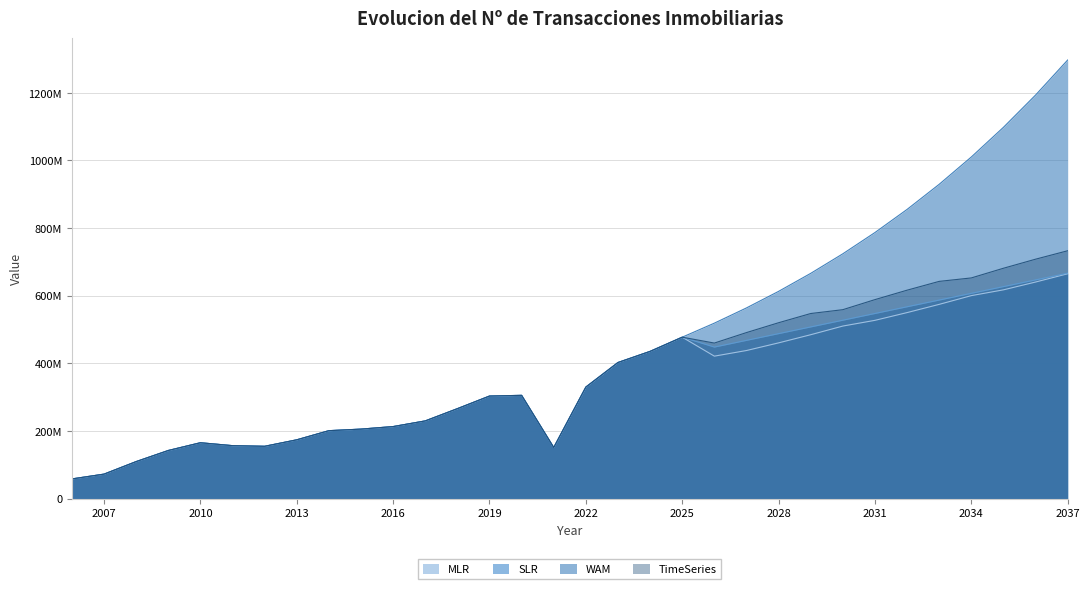

True or false: MLR has a value of 57940000.0 at 2006.

True